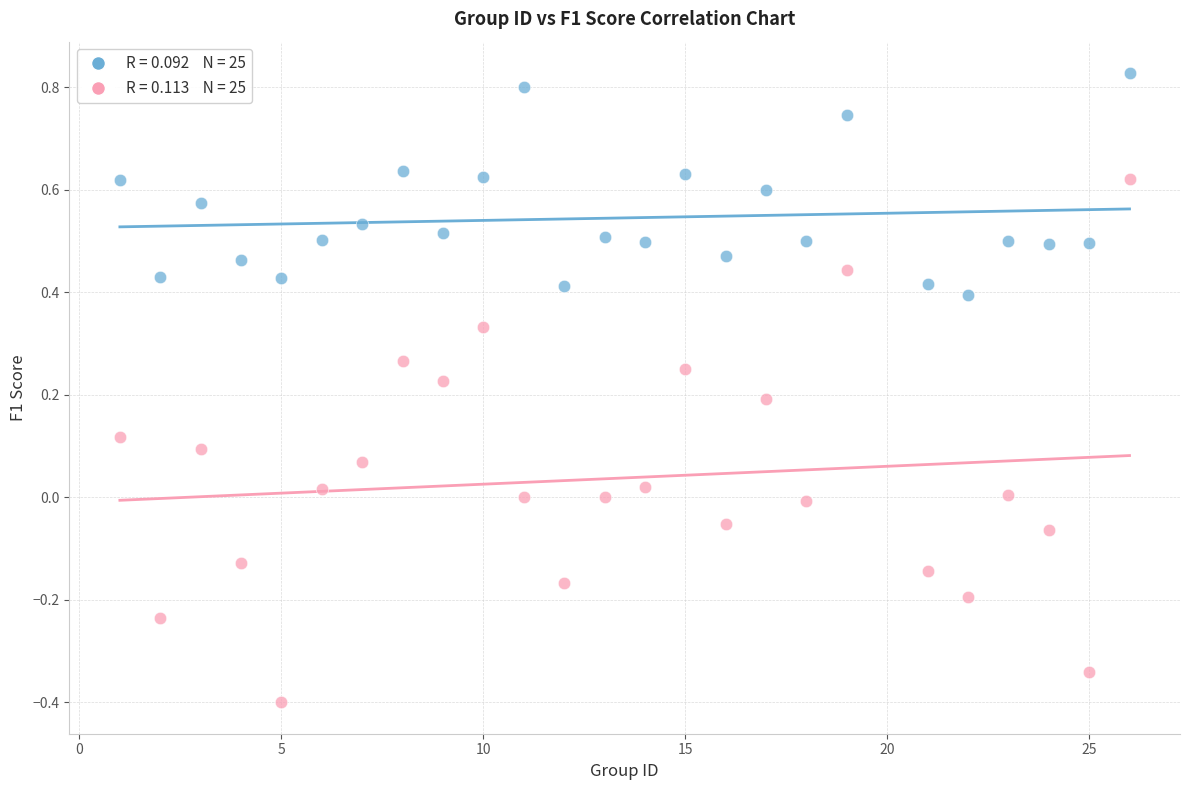

Across all data points, what is the range of Y values (max minus min)?

1.2